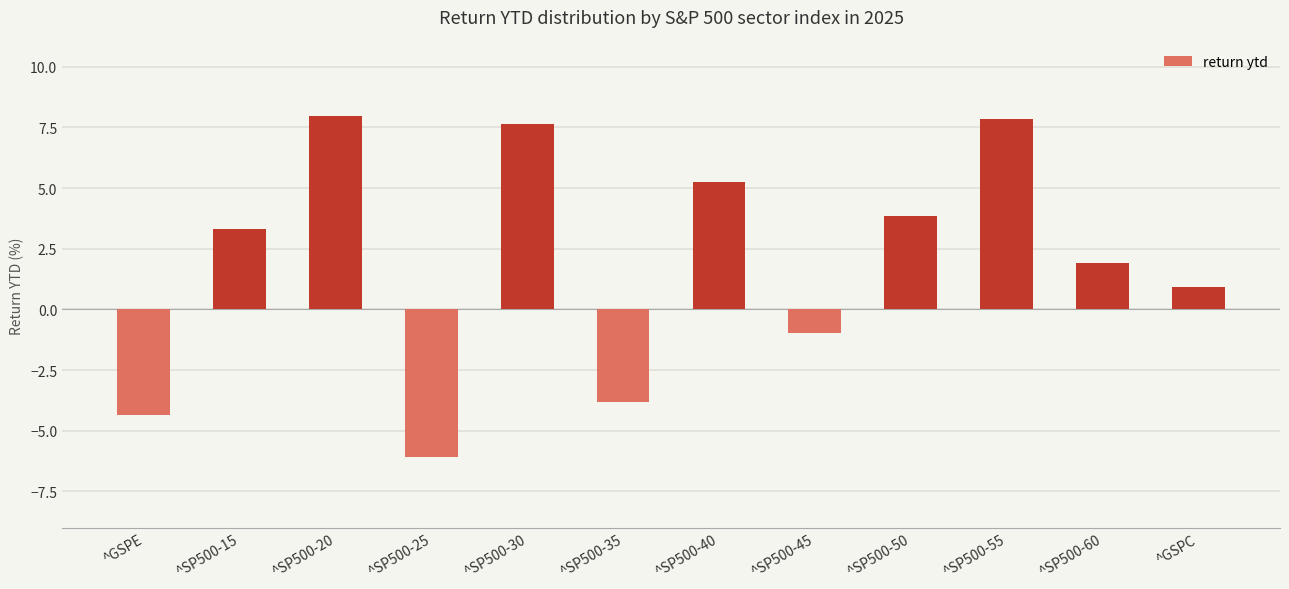

Reading left to right, list all the values displayed in this chart.

-4.3	3.3	8.0	-6.1	7.7	-3.8	5.2	-1.0	3.8	7.9	1.9	0.9